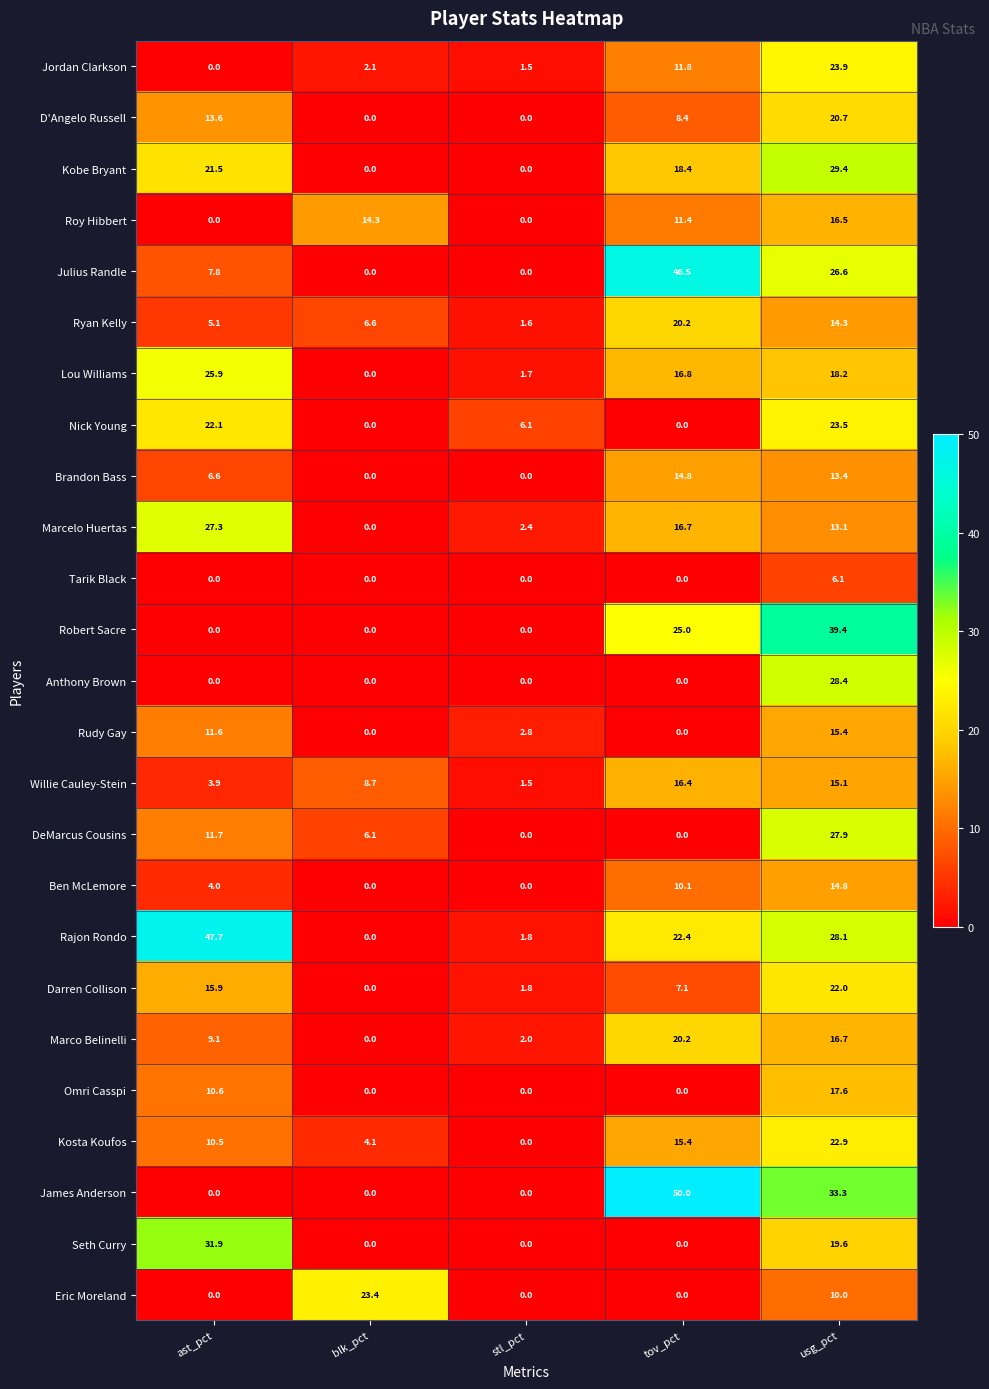

What value does the Anthony Brown series have at usg_pct?

28.4